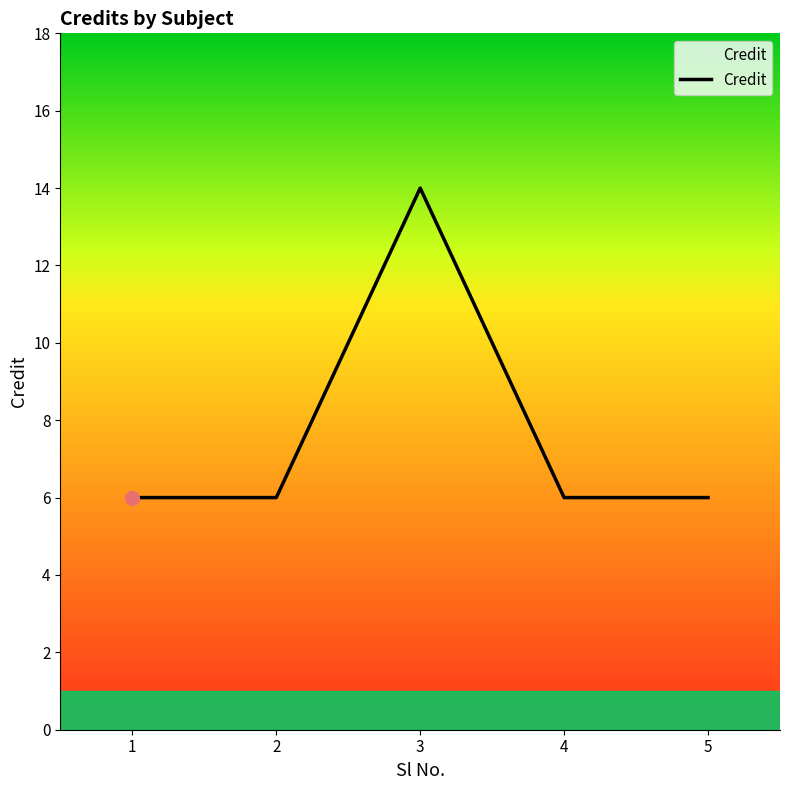

Where is the first local maximum?

3